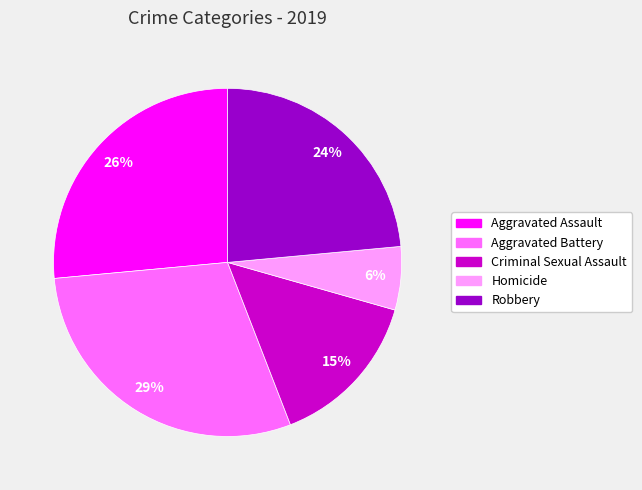

The Robbery slice represents 38% of the pie. True or false?

False